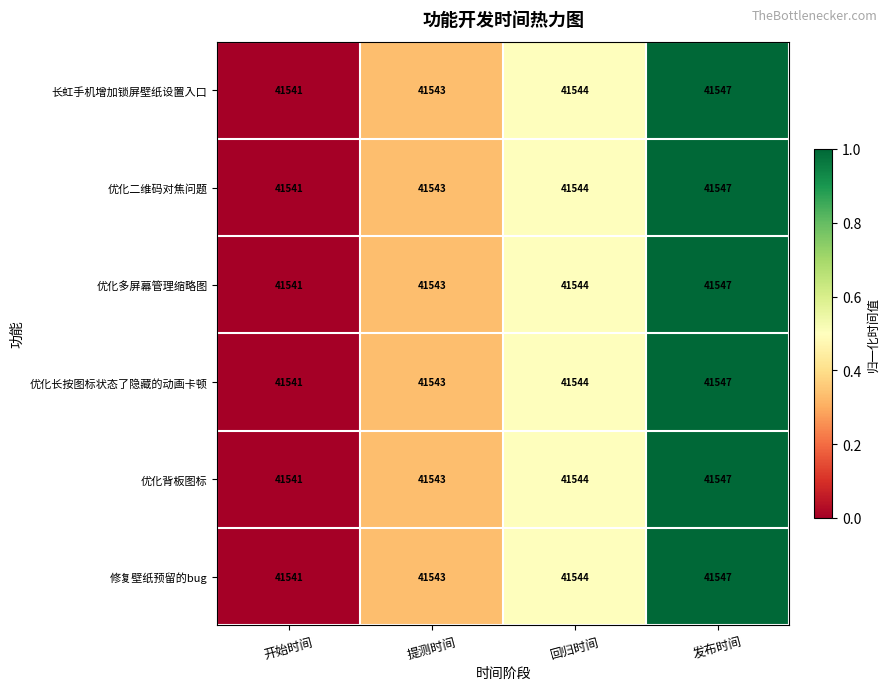

At which label is 优化多屏幕管理缩略图 closest to 41544?

回归时间